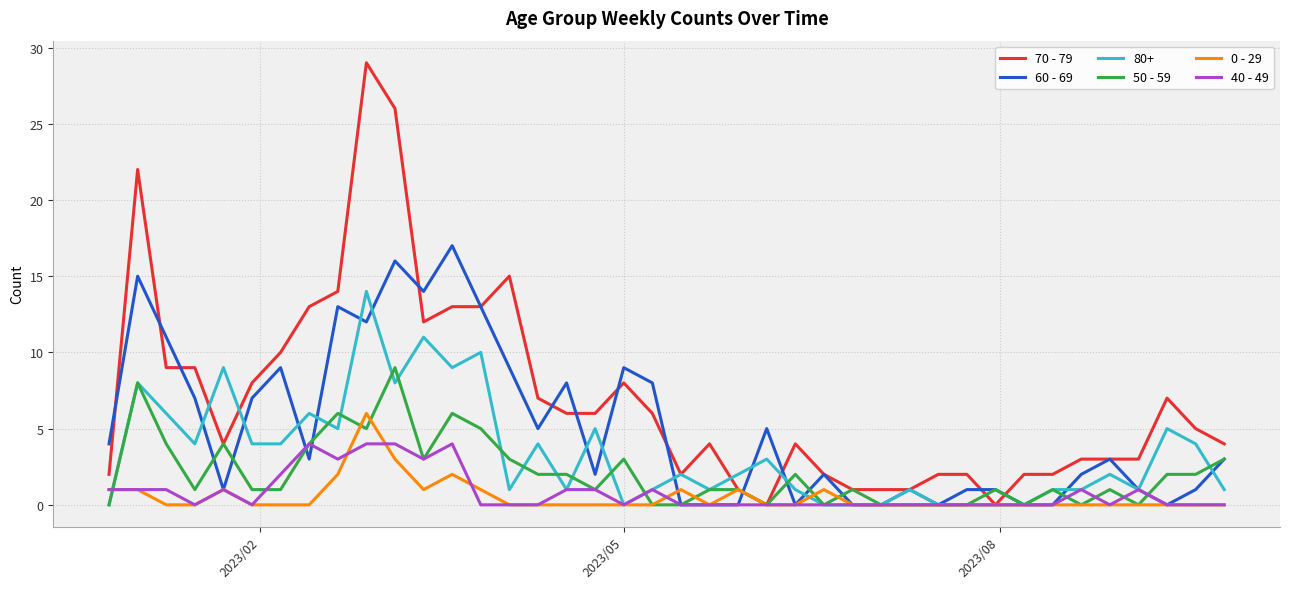

List the series in order of their peak value, lowest first.

40 - 49, 0 - 29, 50 - 59, 80+, 60 - 69, 70 - 79